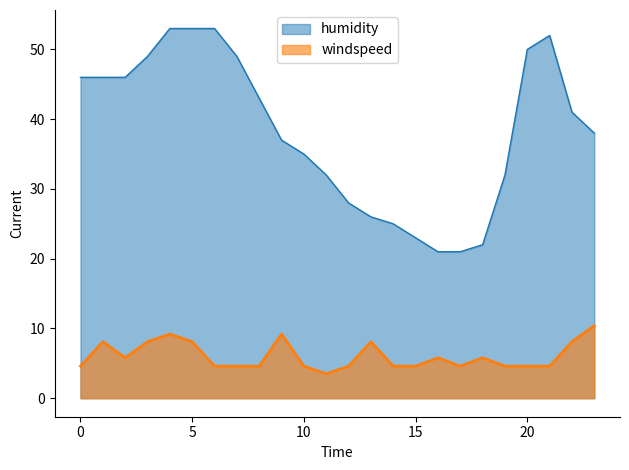

How many data points in humidity are above 41?

11